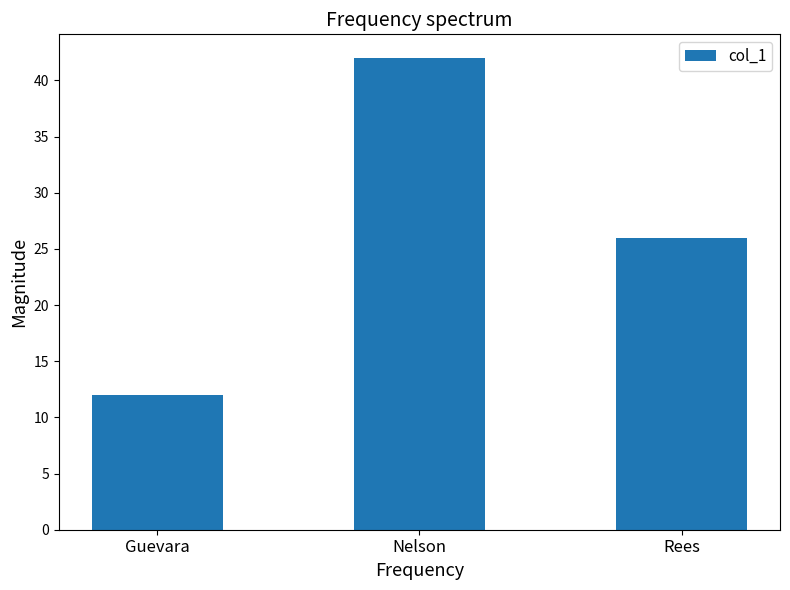

The value at Rees is 42. True or false?

False